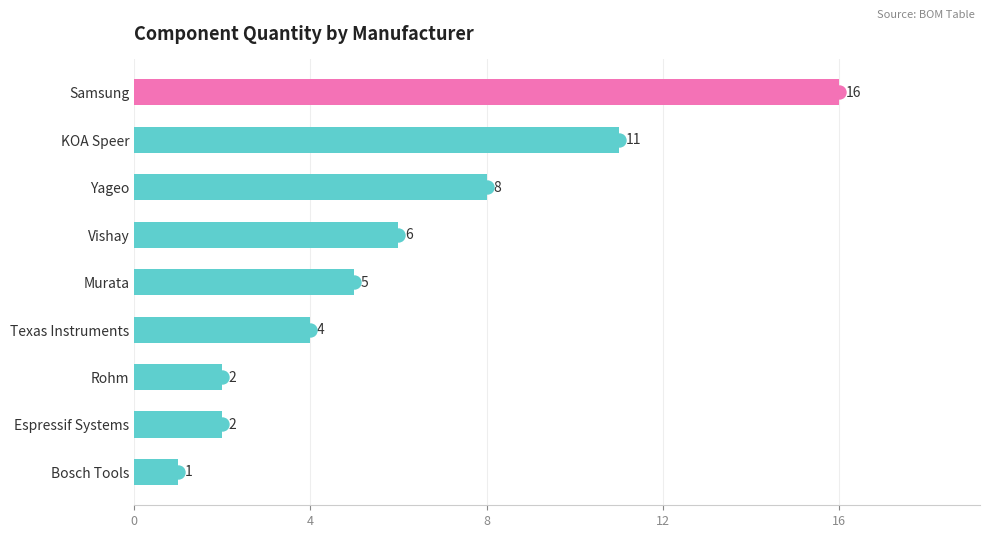

What is the difference between the maximum and minimum values?

15